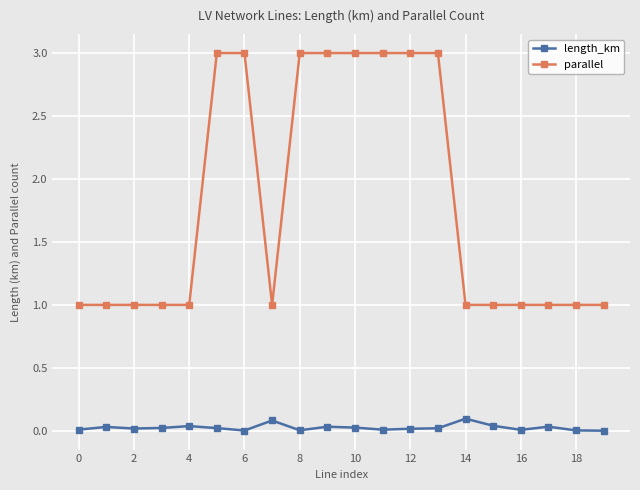

What is the highest value of the parallel series?

3.0